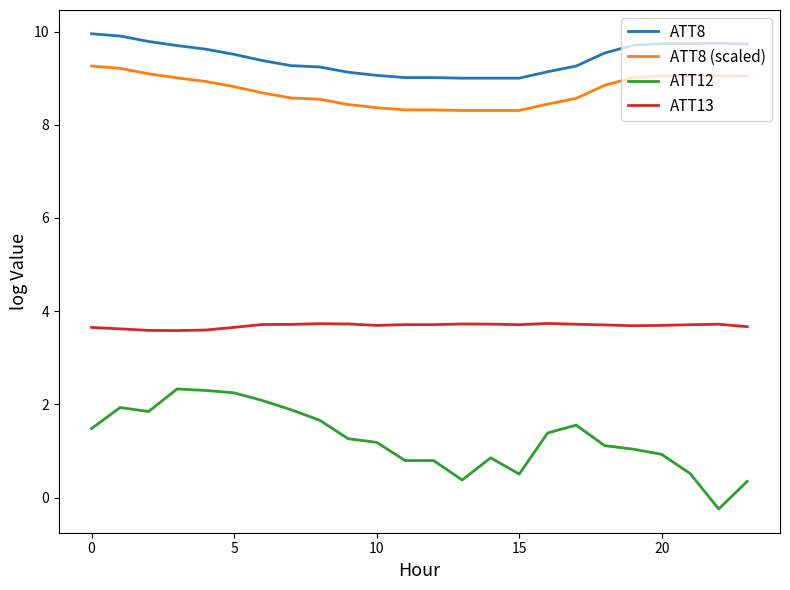

What is the difference between the second highest and minimum values in the ATT12 series?

2.5